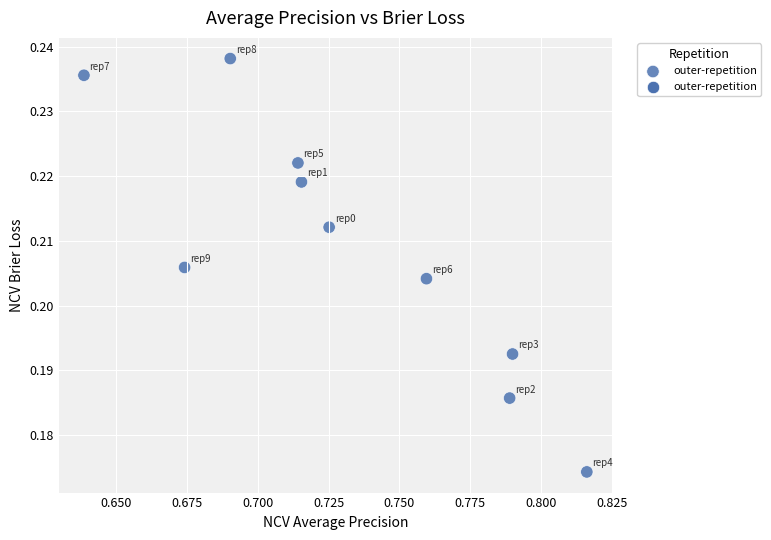

What is the average X value?

0.7